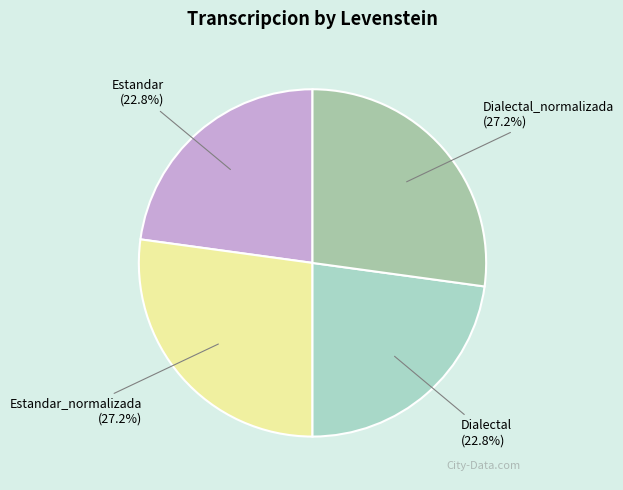

Is it true that Estandar_normalizada is 27% of the pie?

True